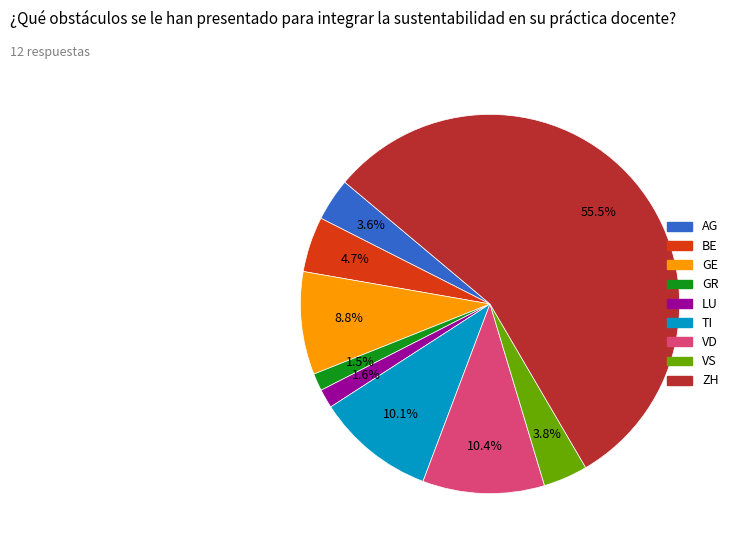

Is there any slice that represents more than half of the pie?

Yes